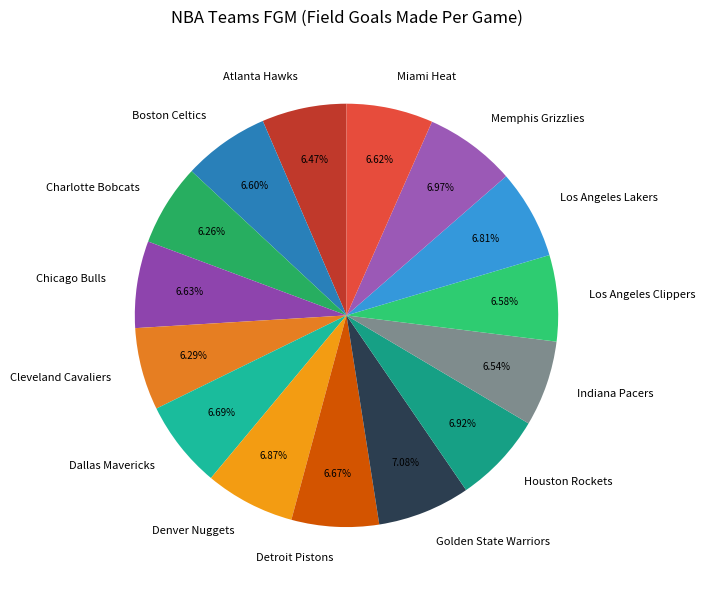

Does Indiana Pacers account for over 50% of the chart?

No